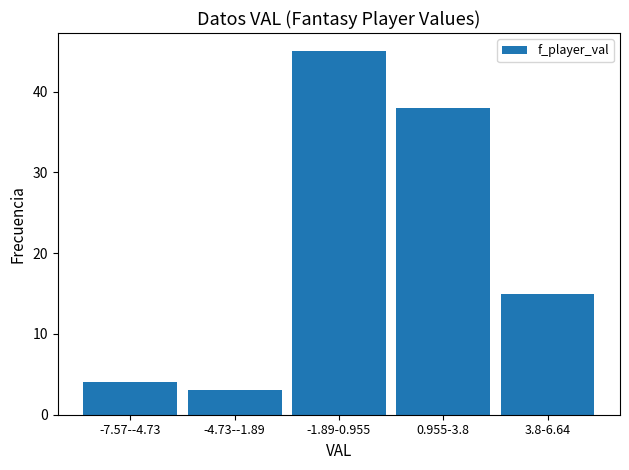

Reading left to right, what are all the values shown in this chart?

4	3	45	38	15